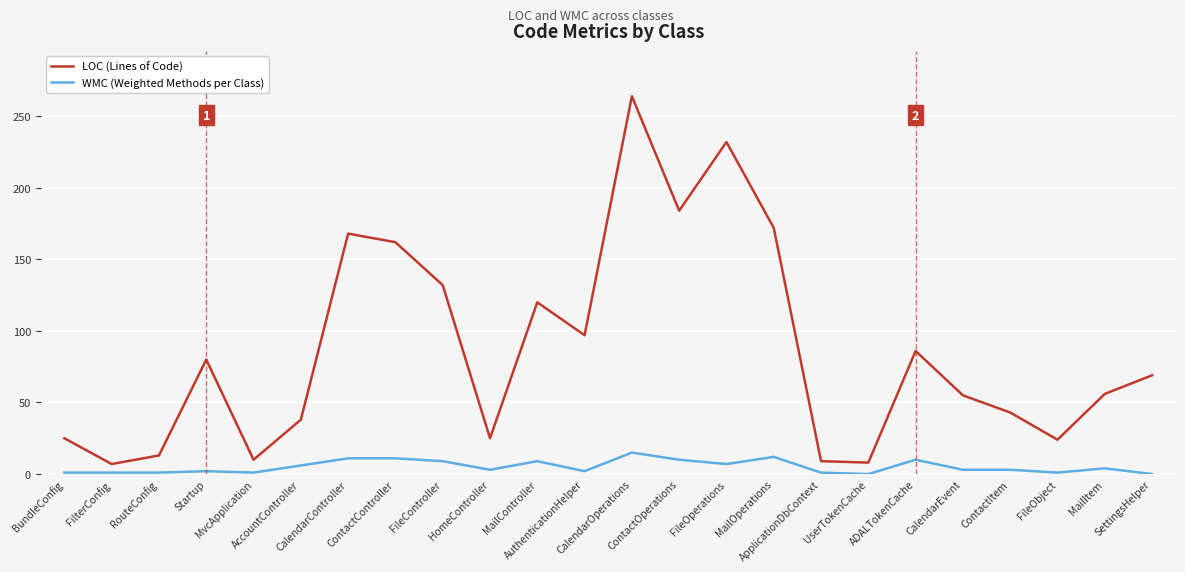

What is the sum of the WMC (Weighted Methods per Class) values at UserTokenCache and FileOperations?

7